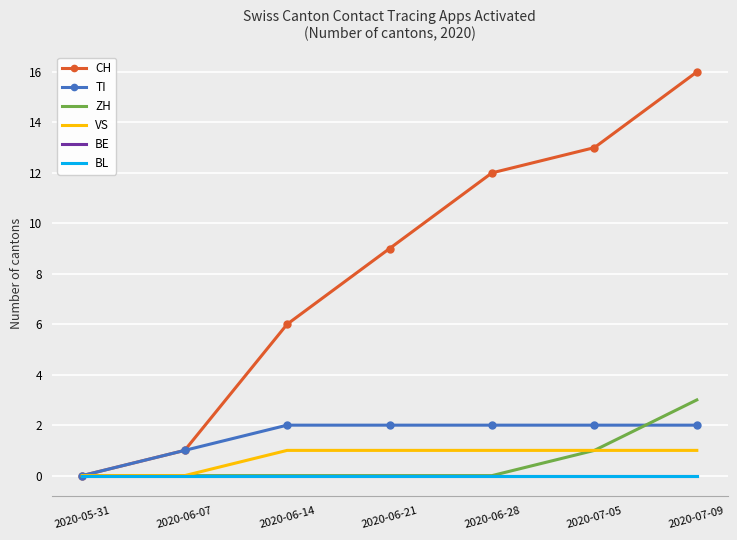

What is the sum of the TI values at 2020-06-28 and 2020-05-31?

2